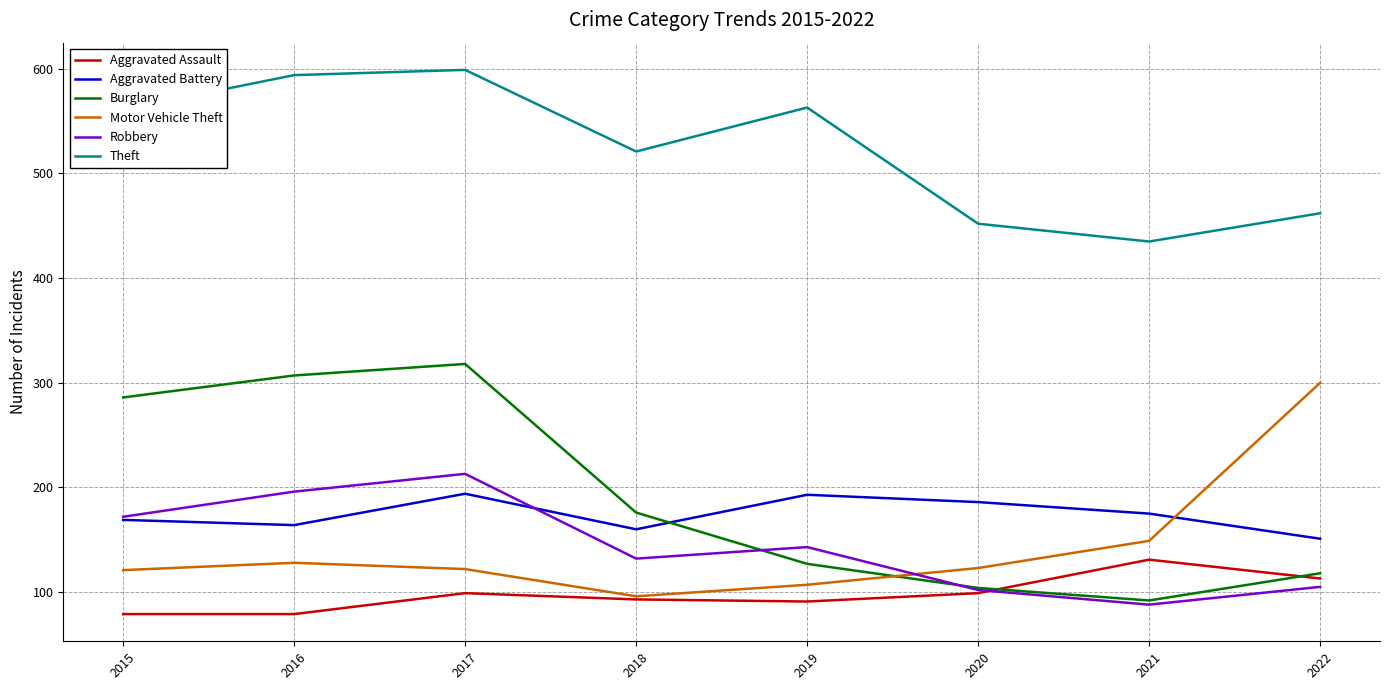

How many lines are shown in the chart?

6